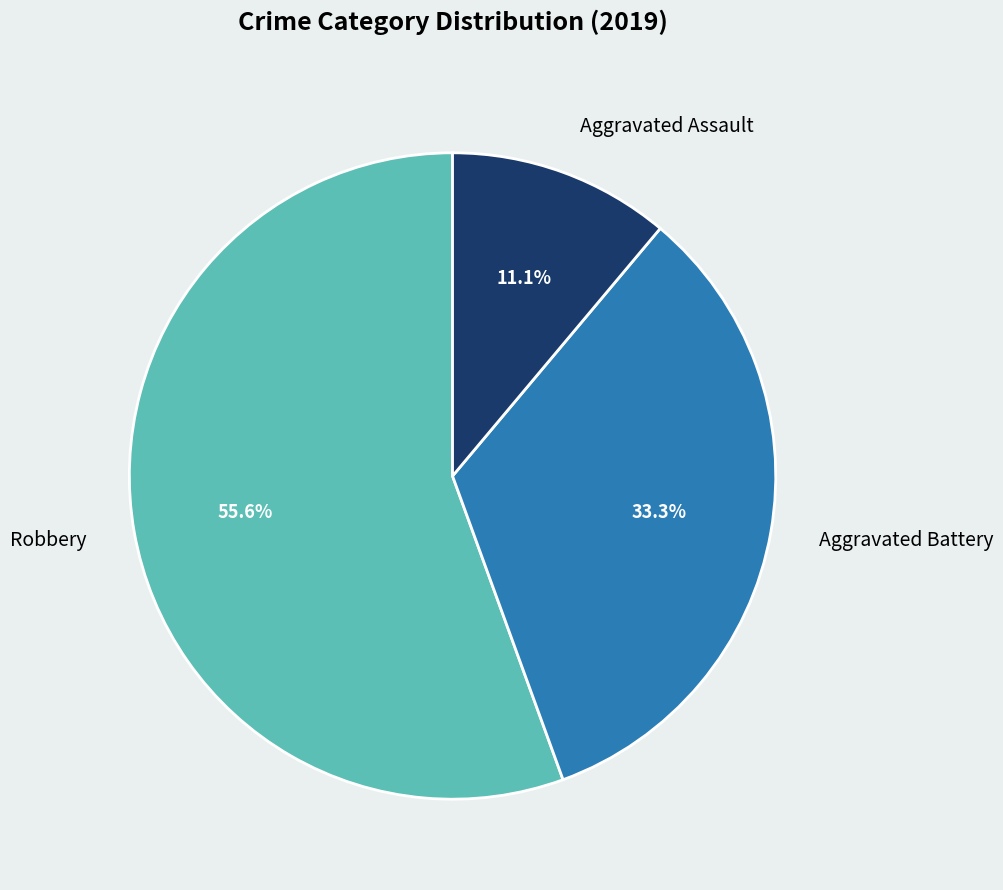

What portion of the pie excludes Aggravated Battery?

66.7%